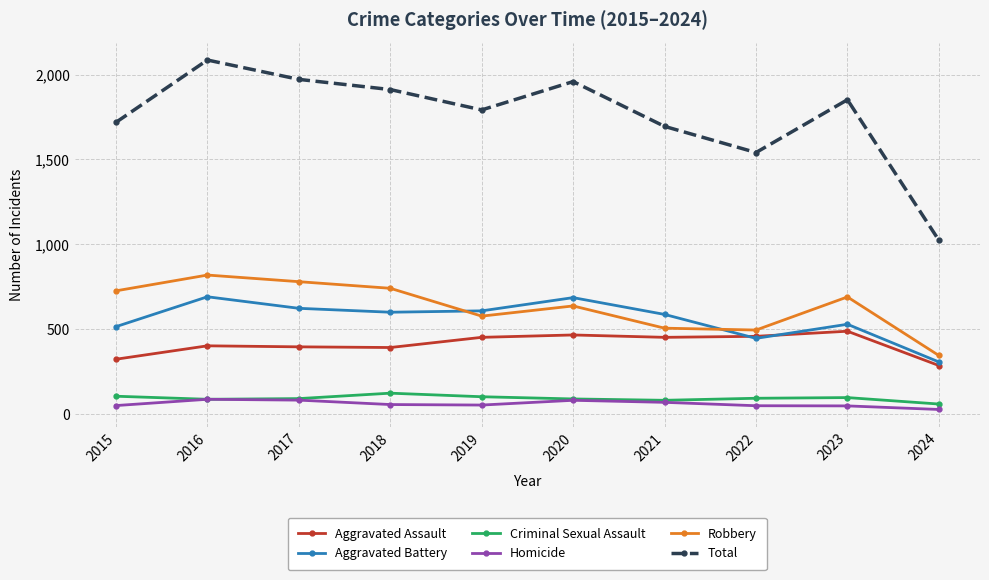

What are all the series names shown in the legend?

Aggravated Assault, Aggravated Battery, Criminal Sexual Assault, Homicide, Robbery, Total